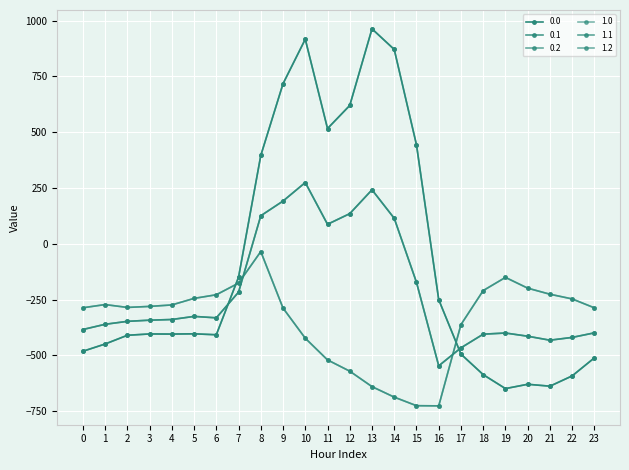

Reading right to left, list all the values displayed in this chart.

0.0: -511.3	-592.3	-638.4	-629.9	-649.2	-586.7	-494.8	-250.9	443.0	870.3	962.7	619.4	516.0	916.2	716.9	395.3	-150.1	-408.0	-403.8	-404.9	-404.4	-410.3	-449.5	-482.0
0.1: -399.4	-419.9	-432.4	-414.5	-400.2	-405.4	-466.6	-547.3	-173.1	113.7	241.5	134.6	87.0	274.1	191.1	125.2	-217.1	-332.2	-325.7	-339.6	-342.7	-347.9	-361.1	-384.6
0.2: -287.5	-247.4	-226.4	-199.2	-151.0	-210.0	-362.4	-726.6	-725.8	-687.4	-640.4	-571.2	-520.6	-423.5	-288.5	-35.3	-176.6	-228.8	-245.0	-274.4	-281.0	-285.5	-272.7	-287.1
1.0: -511.3	-592.3	-638.4	-629.9	-649.2	-586.7	-494.8	-250.9	443.0	870.3	962.7	619.4	516.0	916.2	716.9	395.3	-150.1	-408.0	-403.8	-404.9	-404.4	-410.3	-449.5	-482.0
1.1: -399.4	-419.9	-432.4	-414.5	-400.2	-405.4	-466.6	-547.3	-173.1	113.7	241.5	134.6	87.0	274.1	191.1	125.2	-217.1	-332.2	-325.7	-339.6	-342.7	-347.9	-361.1	-384.6
1.2: -287.5	-247.4	-226.4	-199.2	-151.0	-210.0	-362.4	-726.6	-725.8	-687.4	-640.4	-571.2	-520.6	-423.5	-288.5	-35.3	-176.6	-228.8	-245.0	-274.4	-281.0	-285.5	-272.7	-287.1